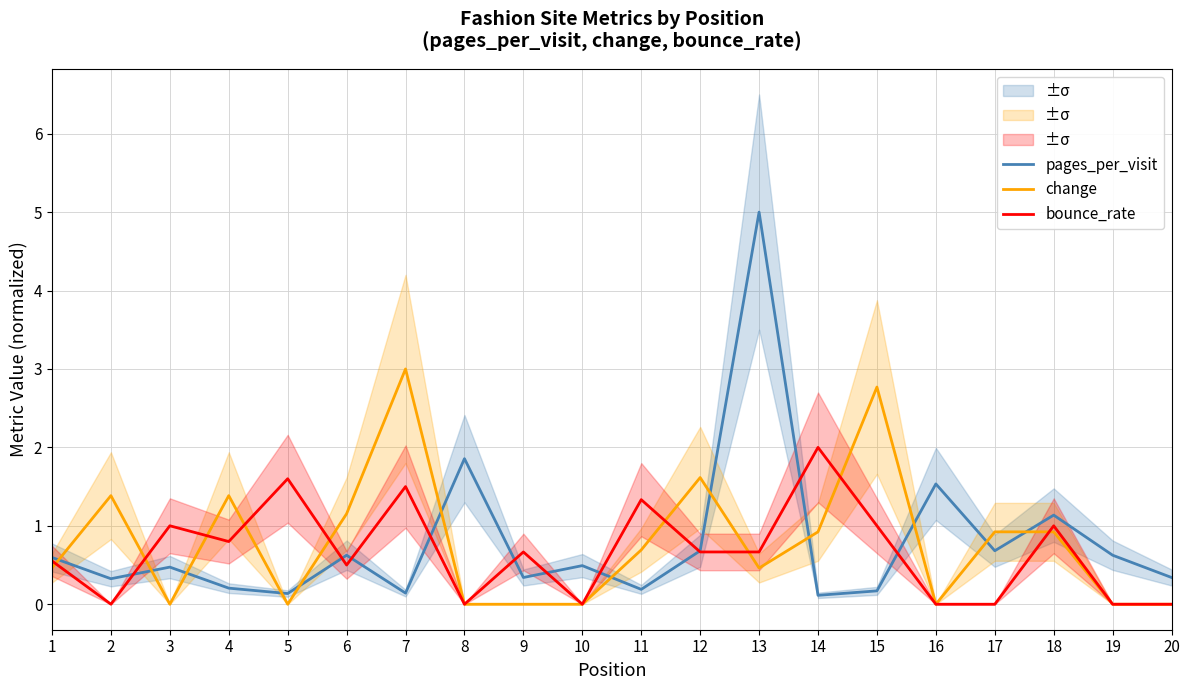

How many interior local peaks does the change series have?

5